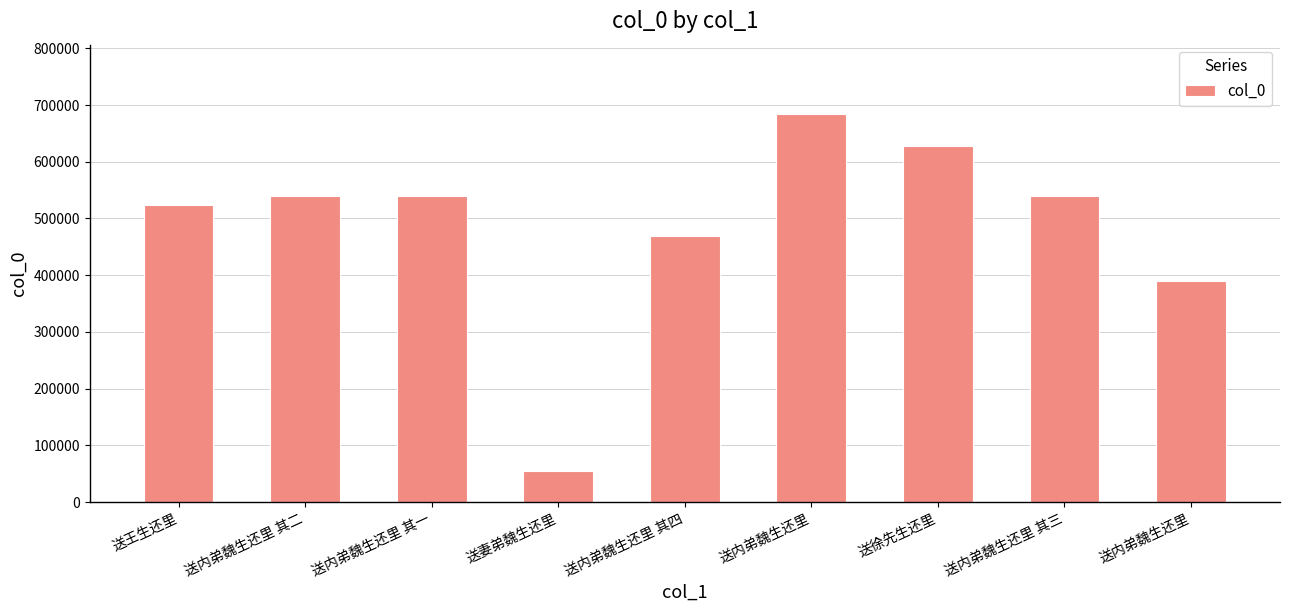

What is the average value?

484983